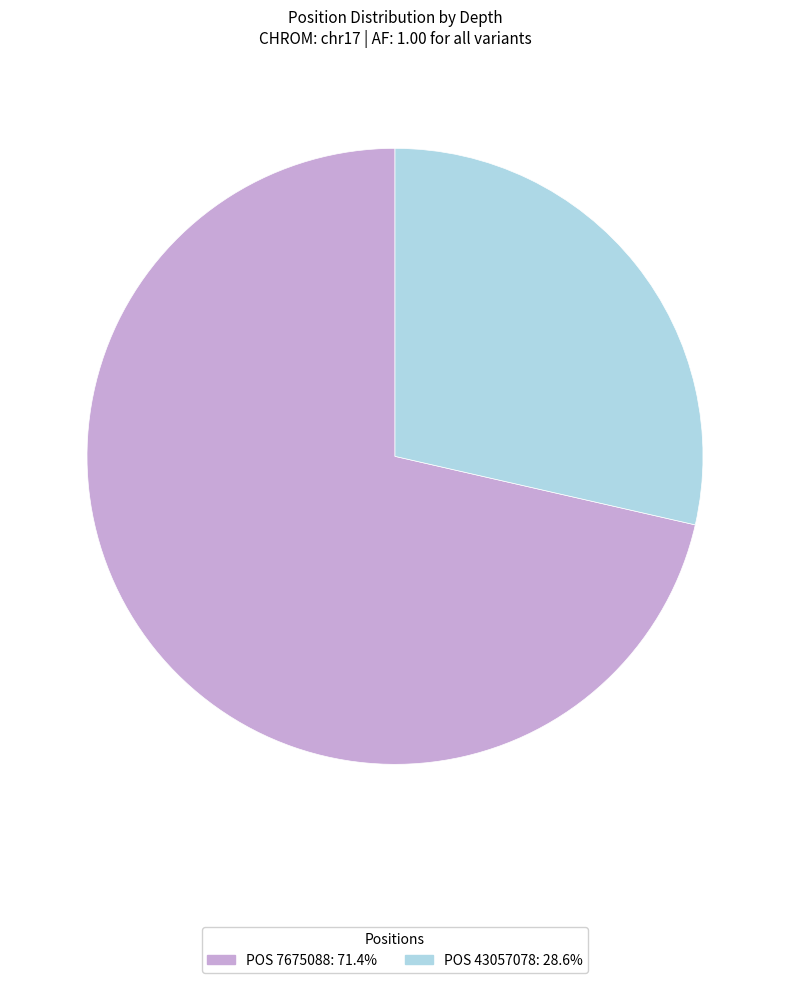

Does any single category account for the majority?

Yes